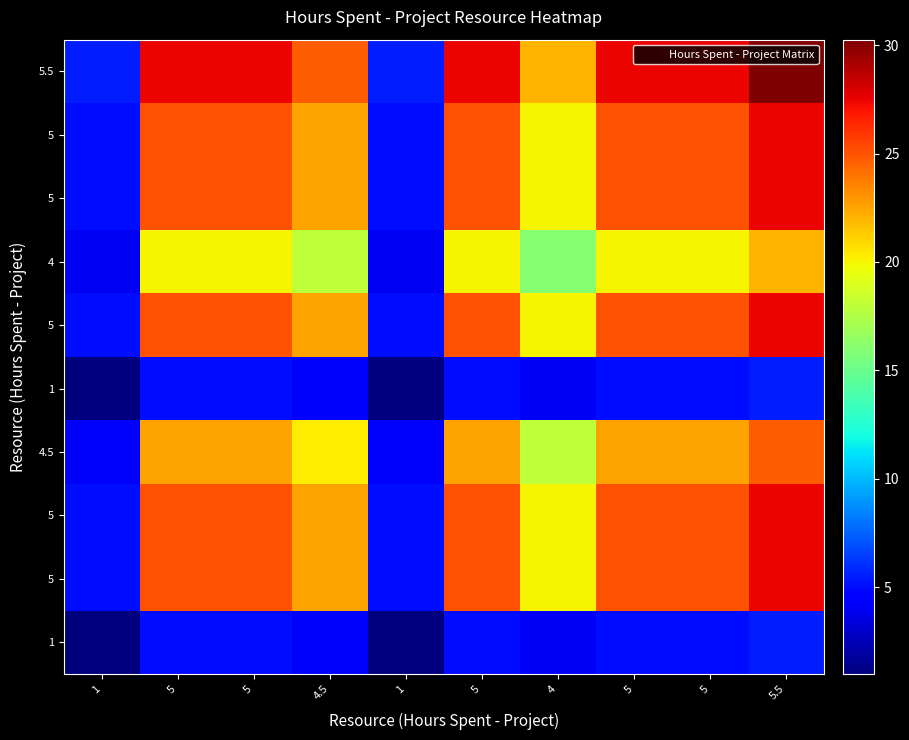

At how many categories does at least one series exceed 23?

7